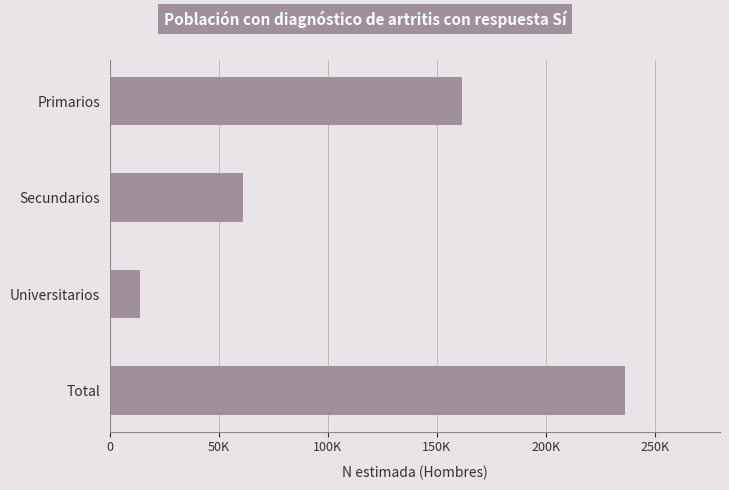

At which category does the chart reach its peak across all series?

Total